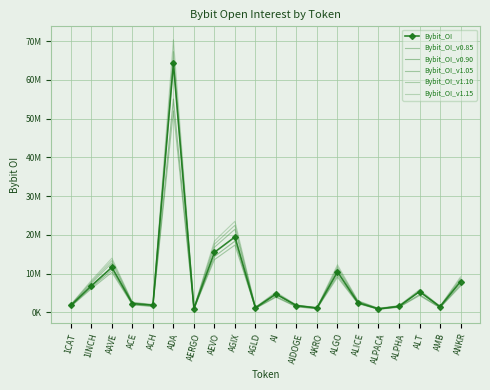

True or false: Bybit_OI_v1.10 has more than 0 points higher than both neighbors.

True